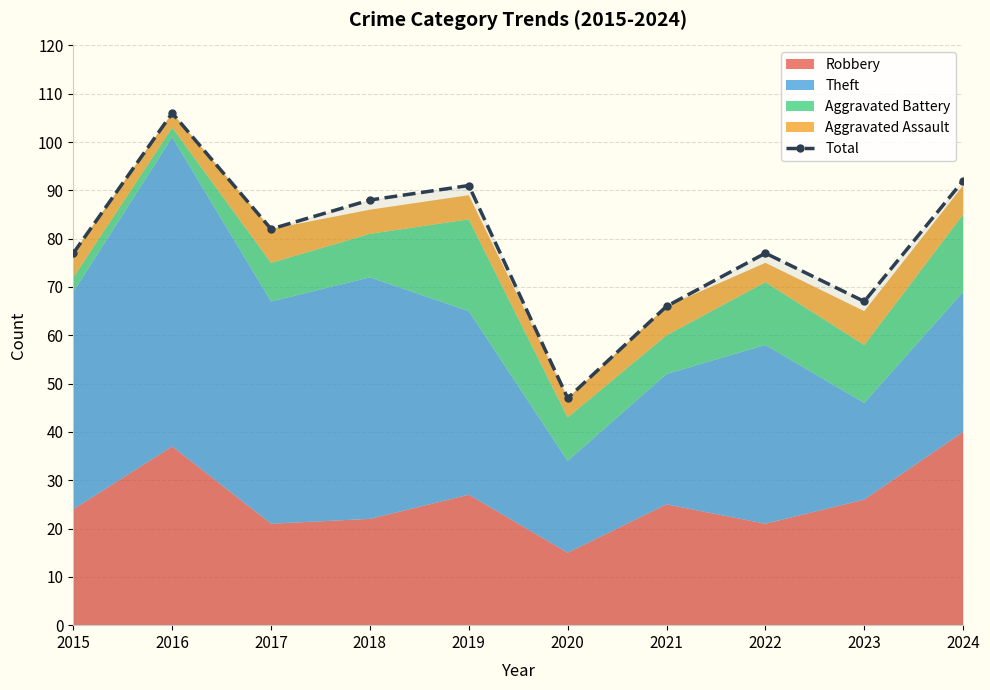

What is the change in value from 2019 to 2021?

-25